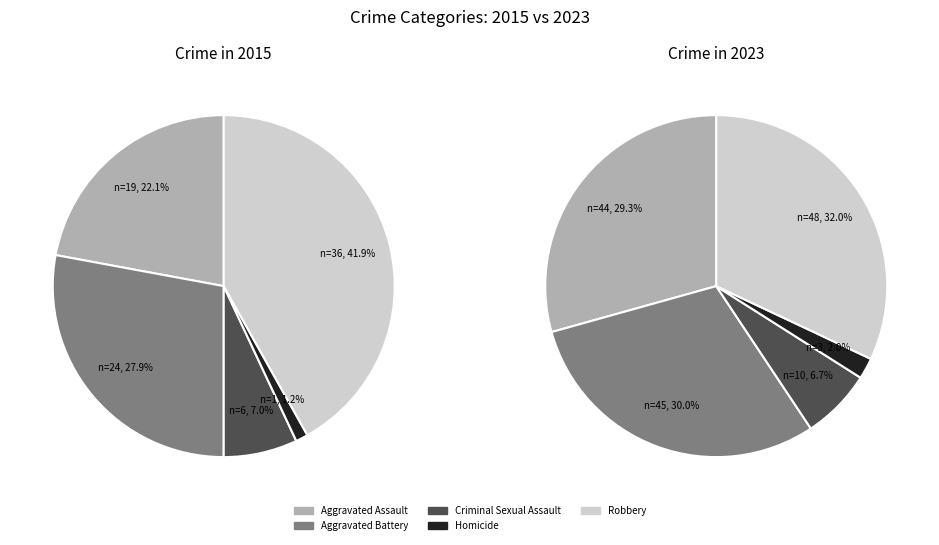

True or false: Homicide accounts for 11% of the total.

False